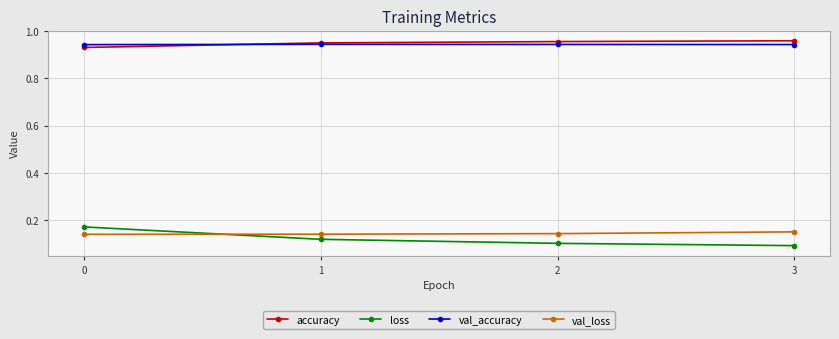

Which series has the largest range (max minus min)?

loss